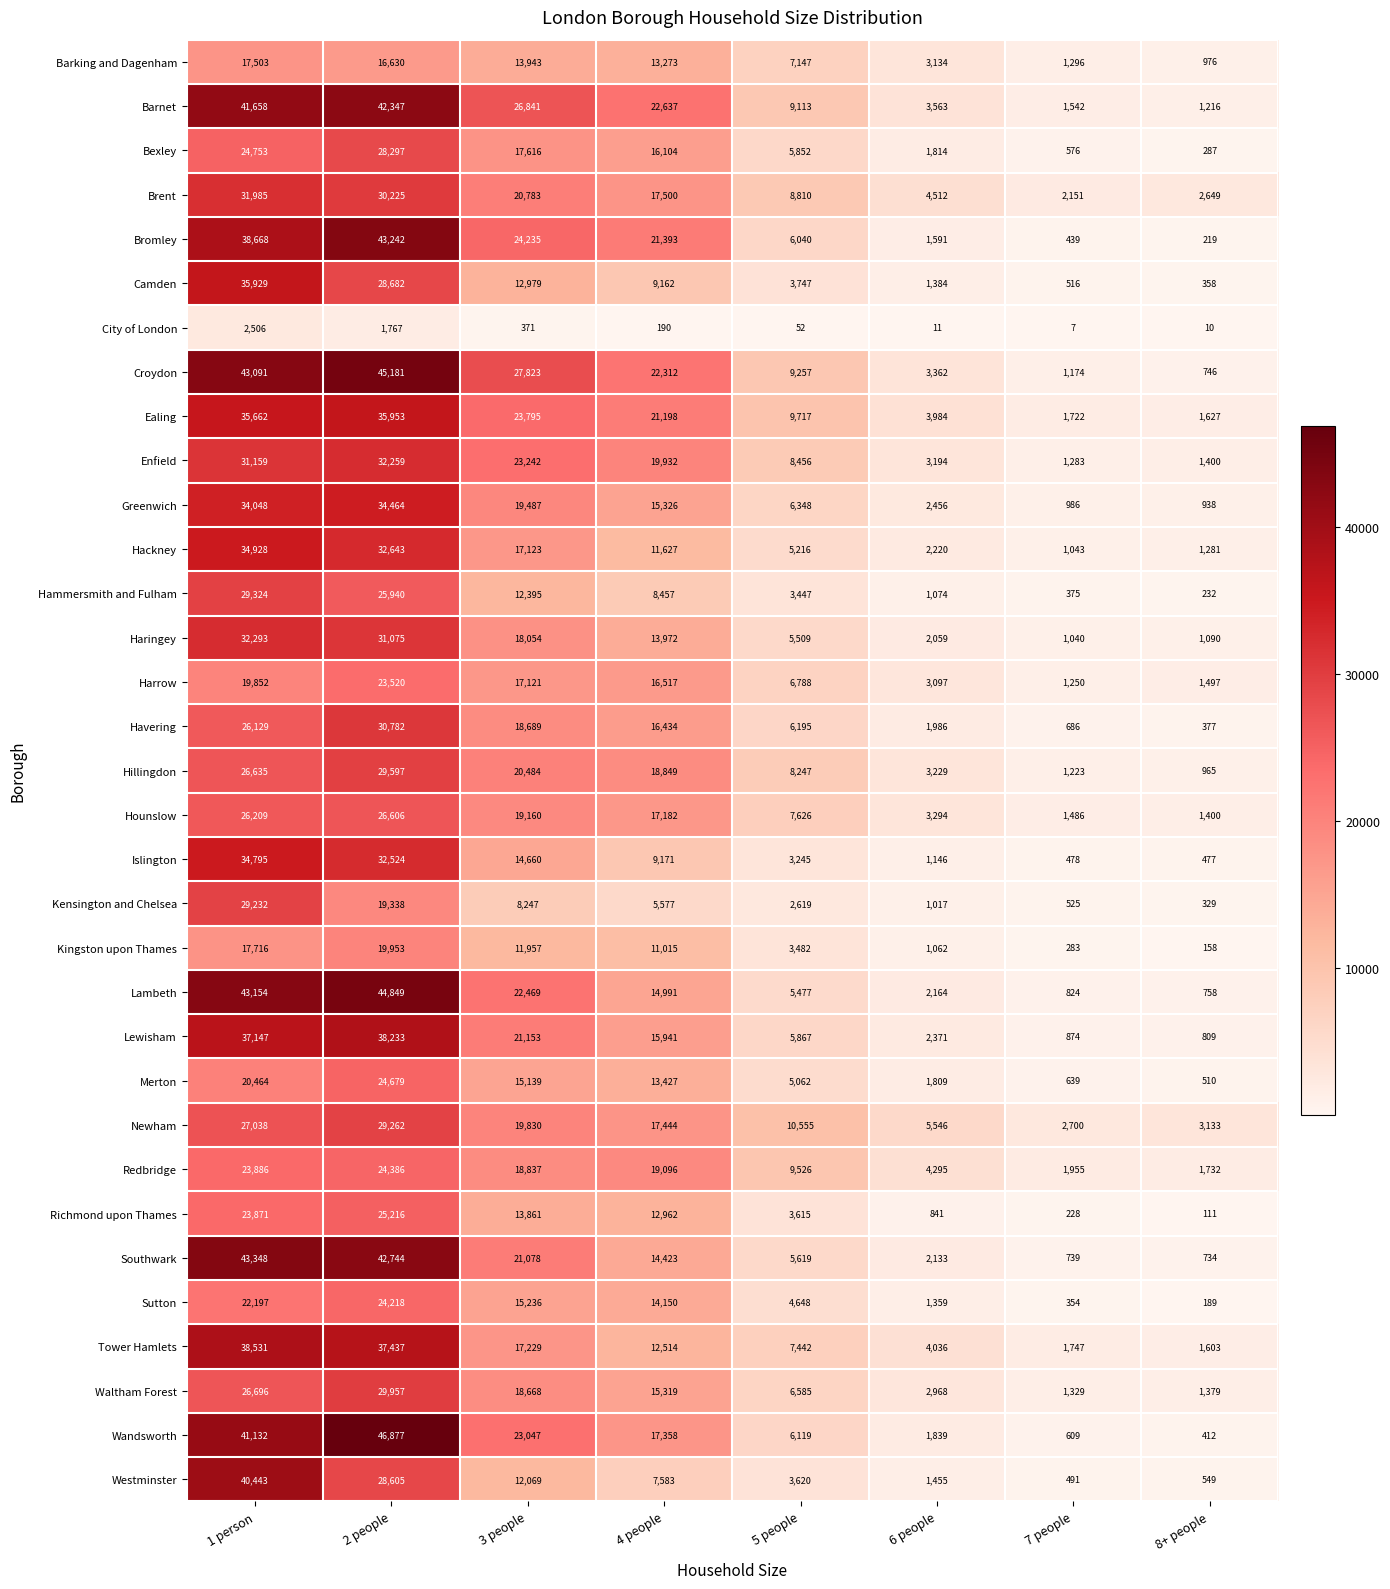

At which category does the chart reach its minimum across all series?

7 people